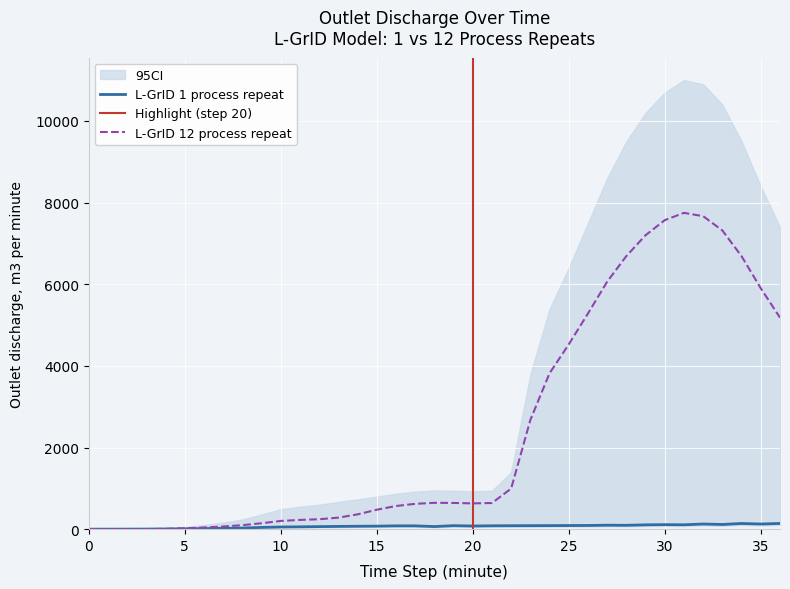

The L-GrID 1 process repeat series shows 76.1 at 35. True or false?

False